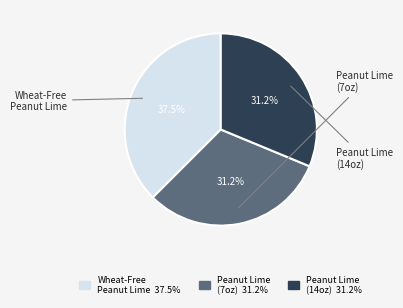

Does any single category account for the majority?

No